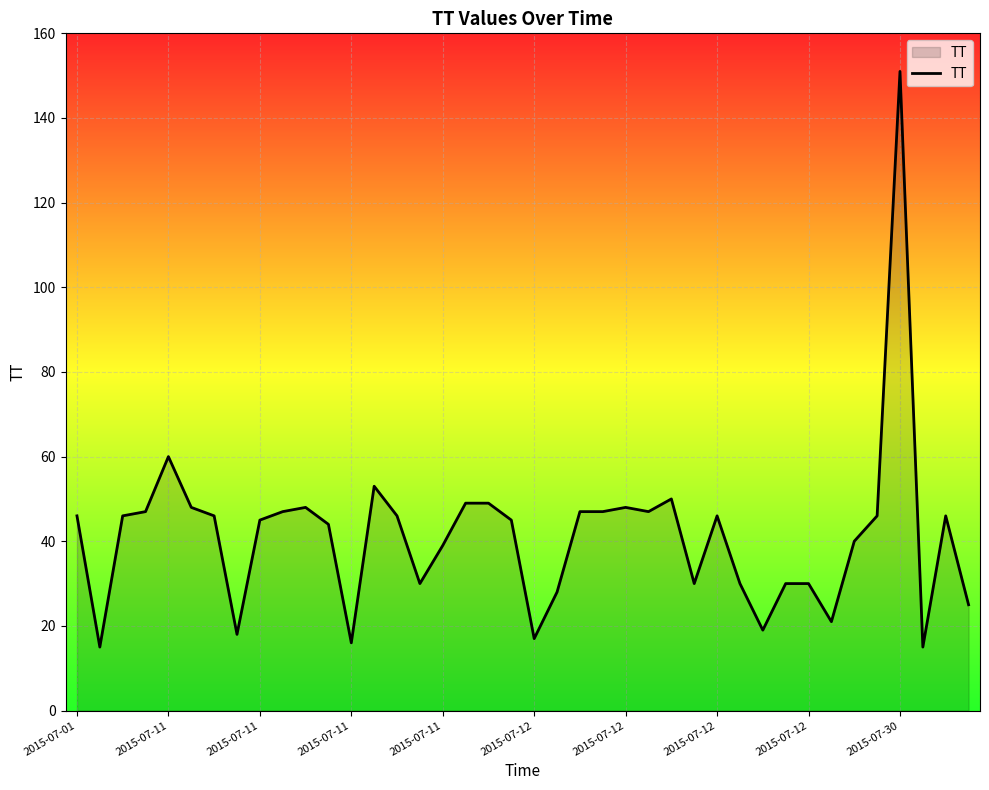

What is the difference between the second highest and second lowest values?

45